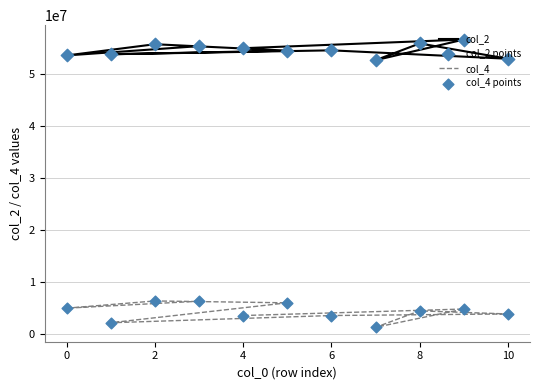

Which series has the widest spread of Y values?

col_4